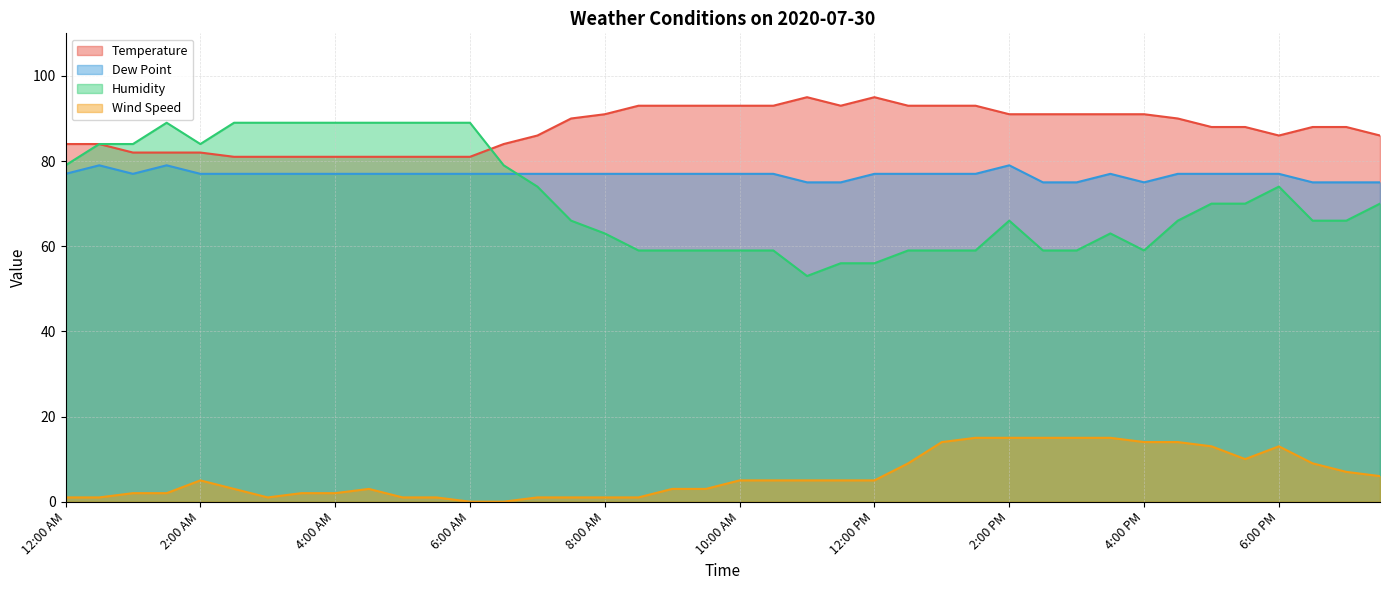

At which category is the sum across all series the highest?

1:30 AM